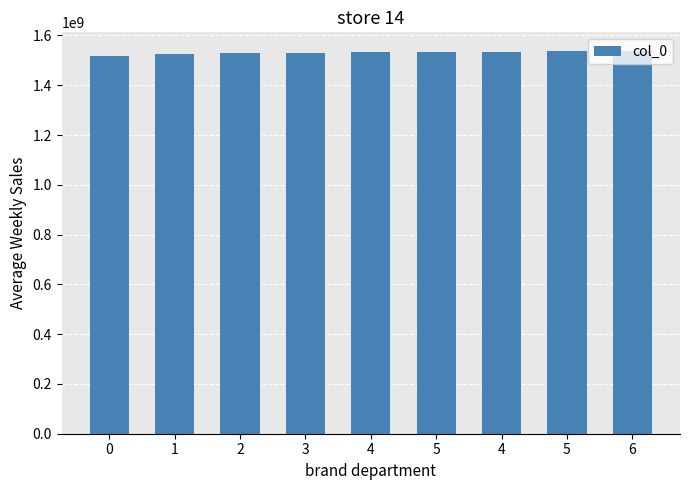

Reading left to right, extract all data points from this chart.

1519230270	1523909048	1530198271	1530209065	1534871073	1534935893	1535054668	1535900678	1535904294